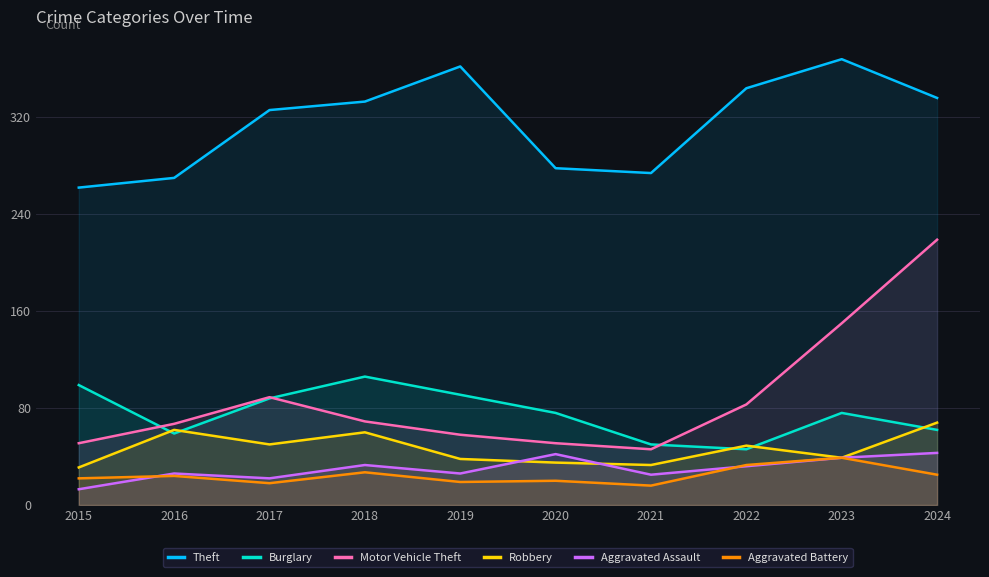

Does the chart display data point markers on the line(s)?

No